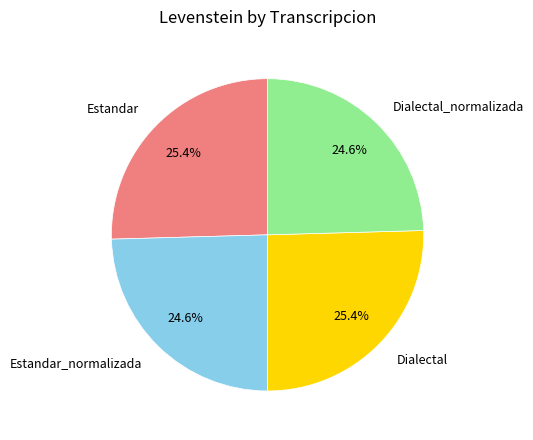

Between Estandar_normalizada and Dialectal, which is larger?

Dialectal